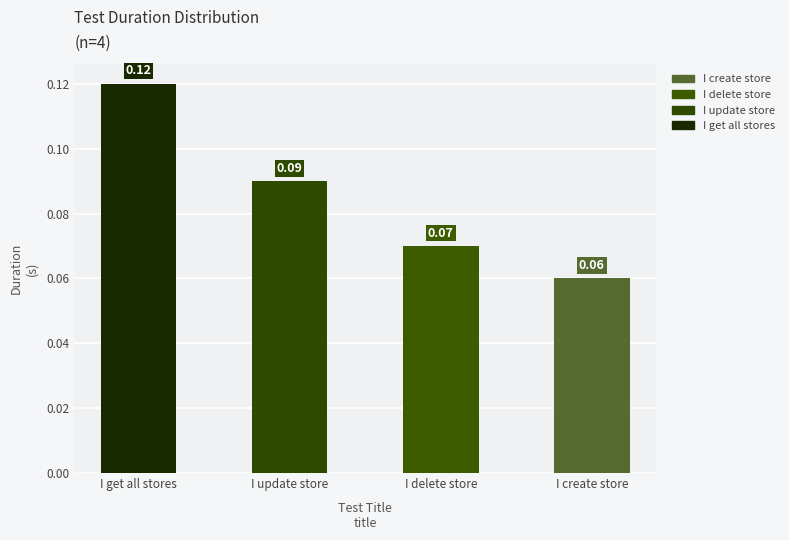

Between I get all stores and I create store, which is larger?

I get all stores